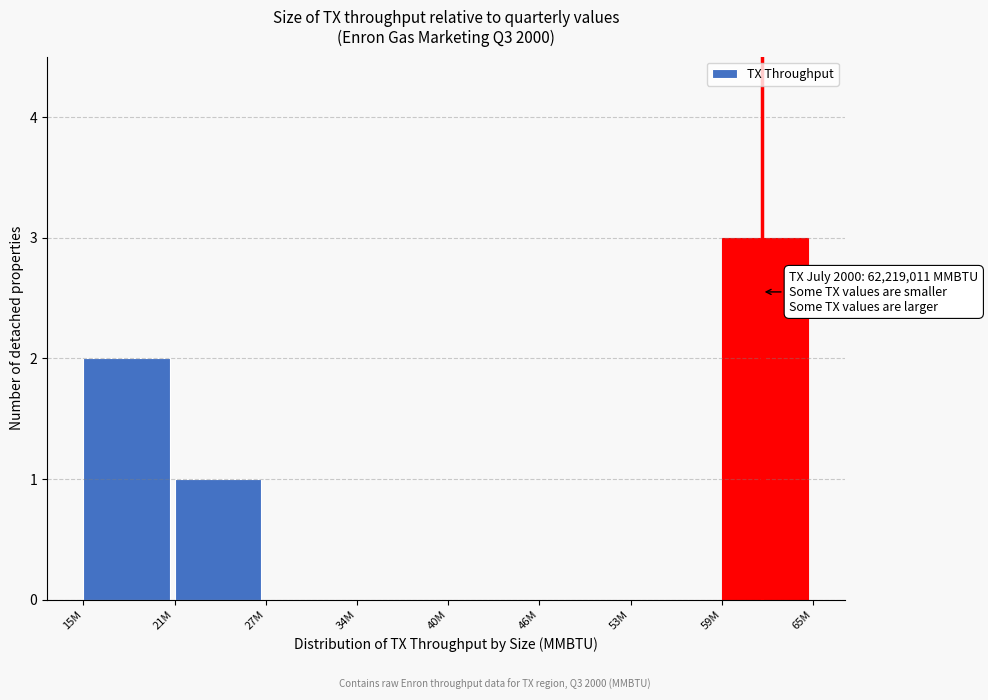

Reading left to right, what are all the values shown in this chart?

15M=2	21M=1	27M=0	34M=0	40M=0	46M=0	53M=0	59M=3